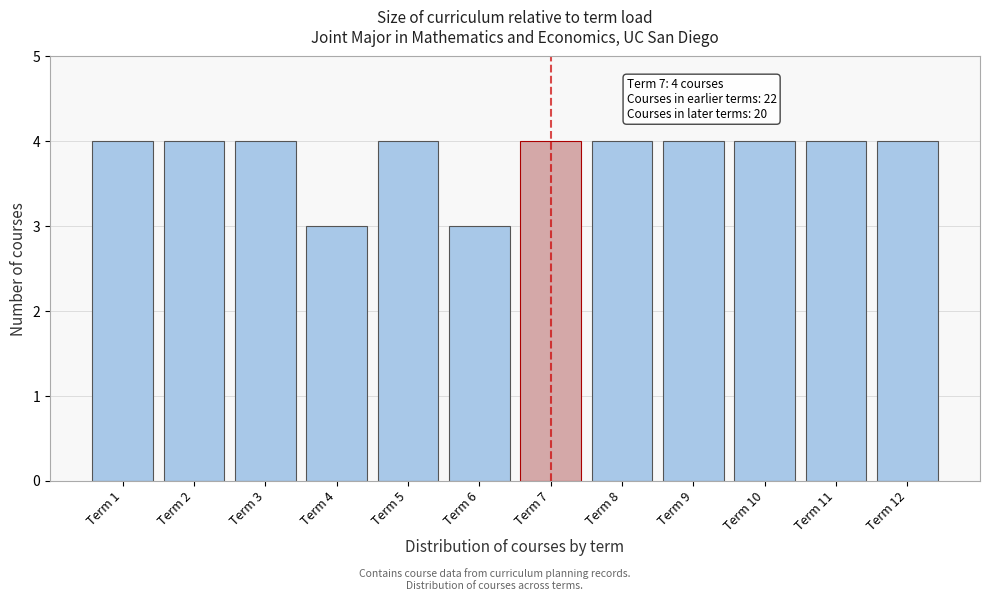

Reading right to left, what are all the values shown in this chart?

Term 12=4	Term 11=4	Term 10=4	Term 9=4	Term 8=4	Term 7=4	Term 6=3	Term 5=4	Term 4=3	Term 3=4	Term 2=4	Term 1=4